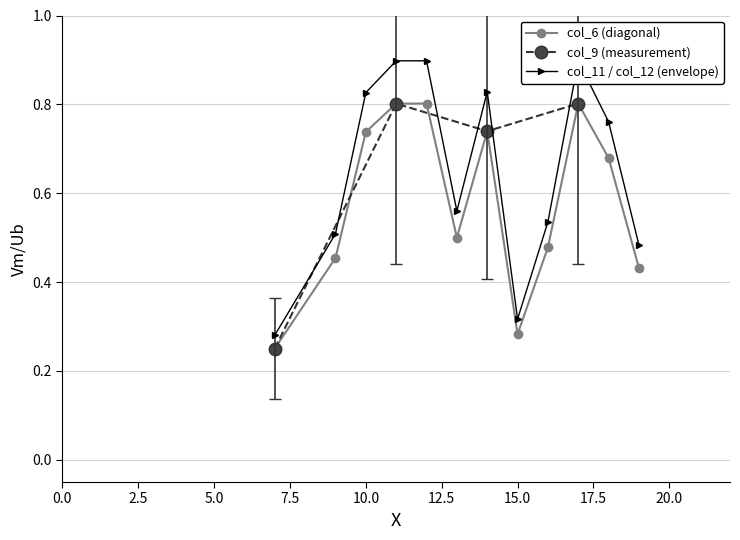

Does the chart have visible grid lines?

Yes